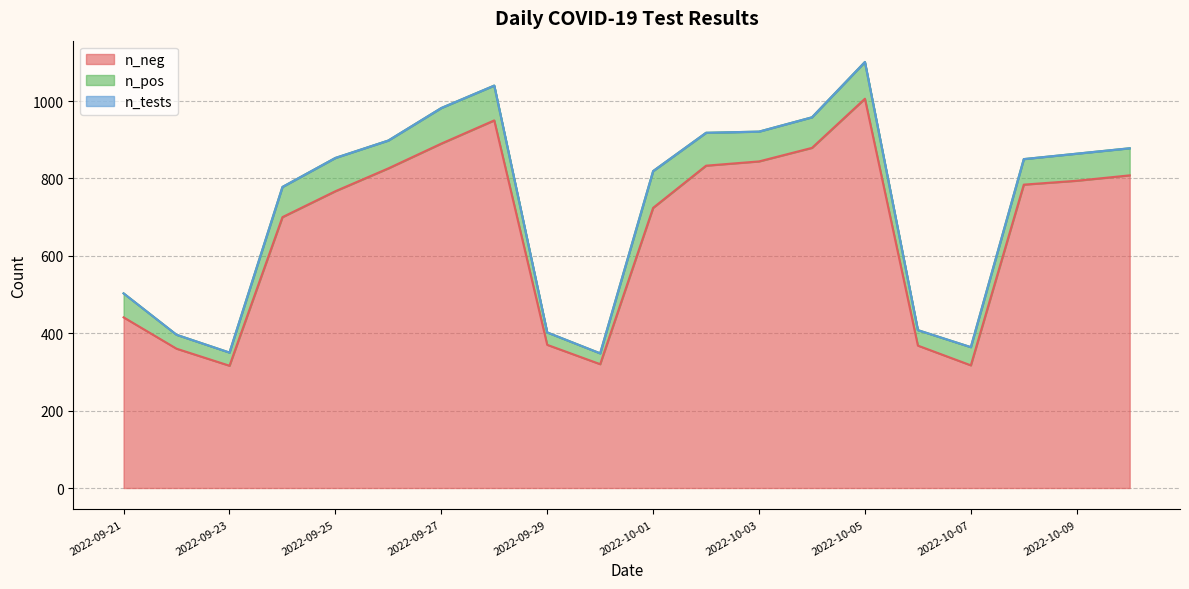

What is the spread (max minus min) of values at 2022-10-06?

40